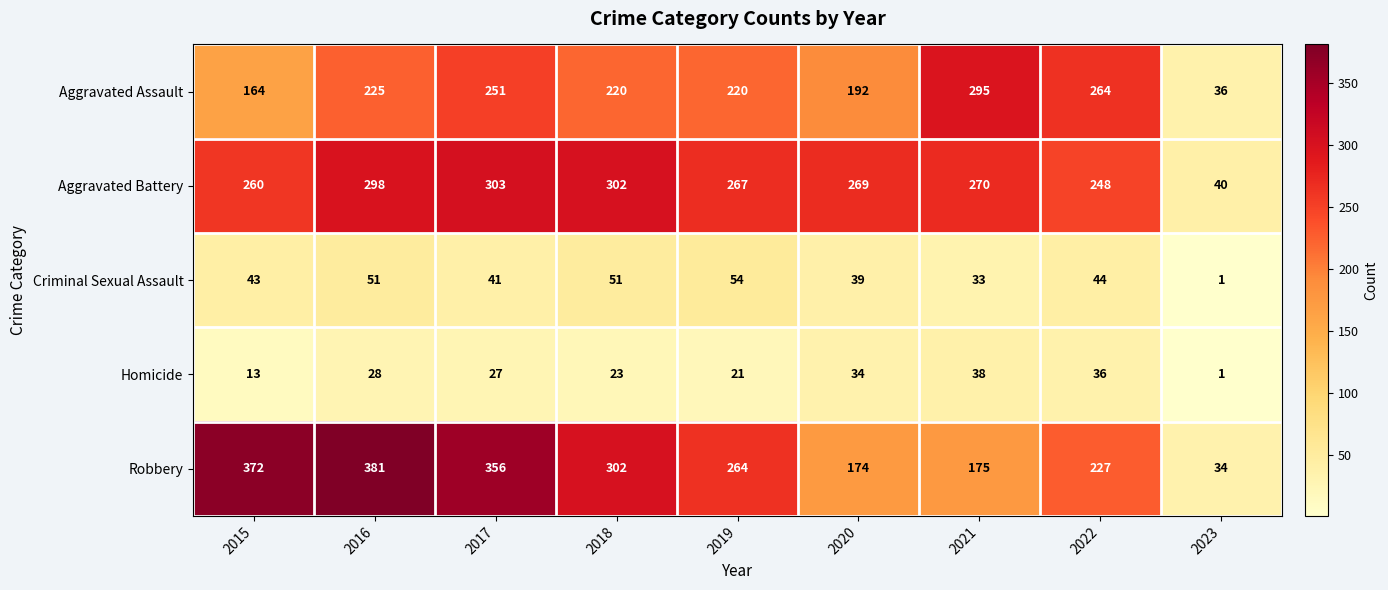

Which series has the largest range (max minus min)?

Robbery